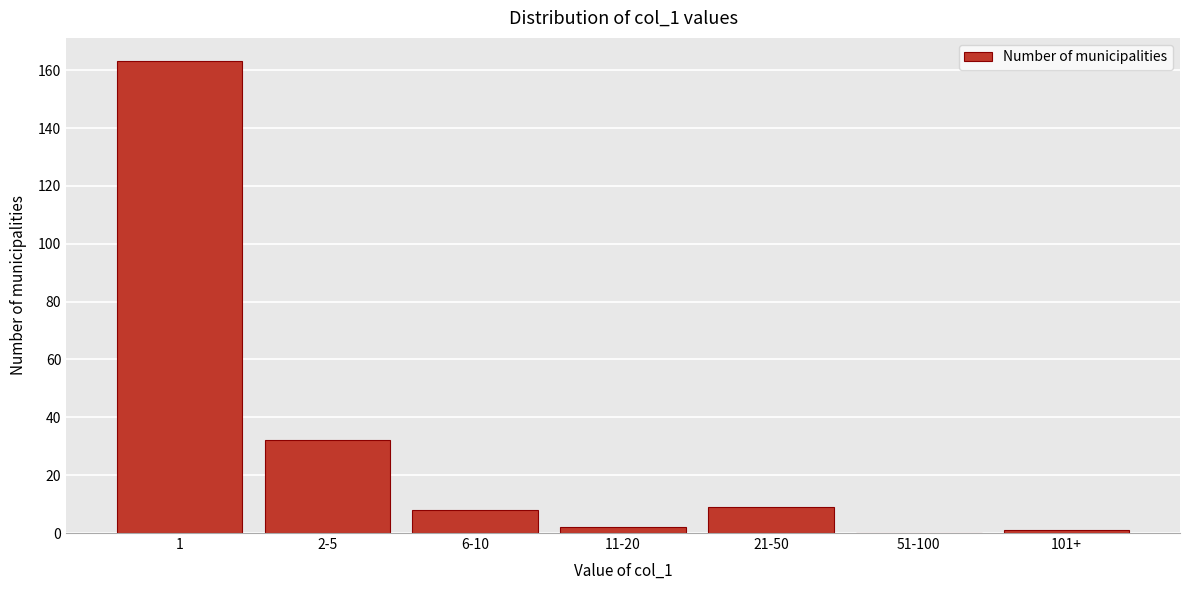

Reading left to right, transcribe all the data shown in this chart.

1=163	2-5=32	6-10=8	11-20=2	21-50=9	51-100=0	101+=1